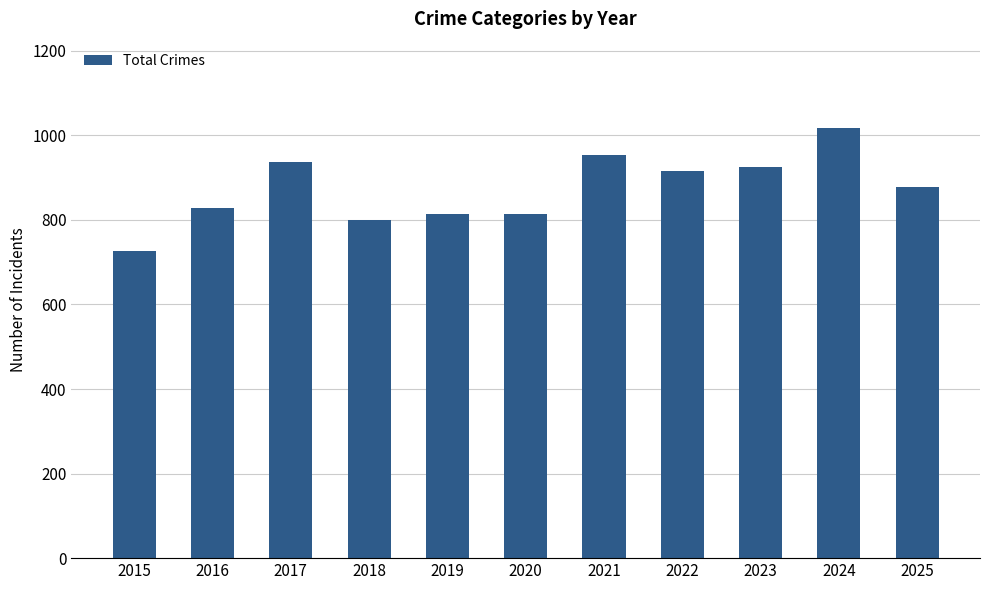

Which category has the lowest value across all series?

2015